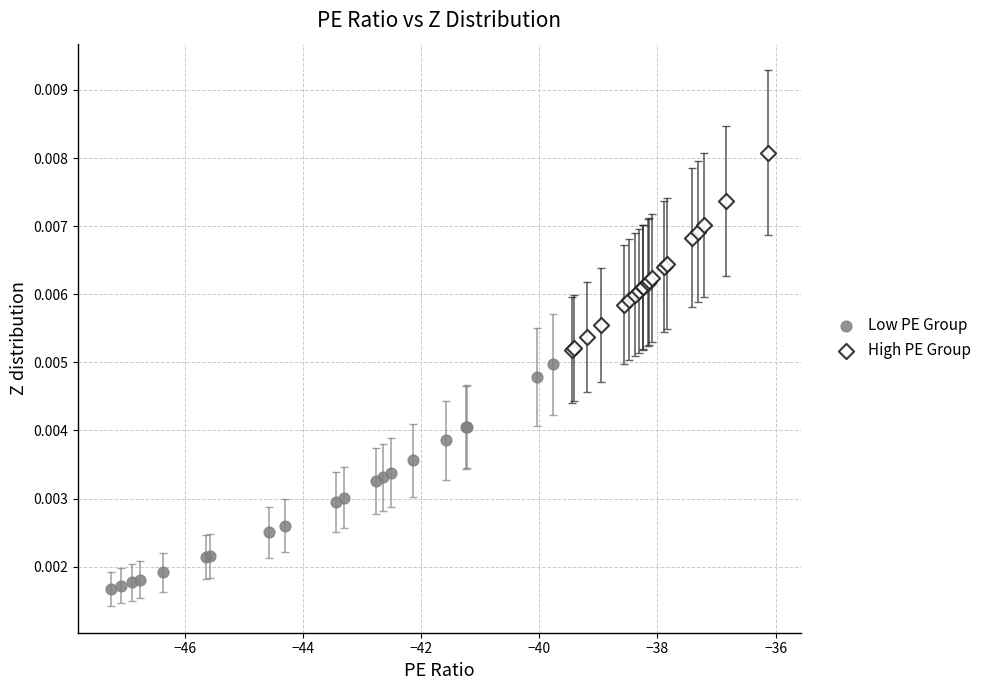

Which series has the largest Y range (max minus min)?

Low PE Group